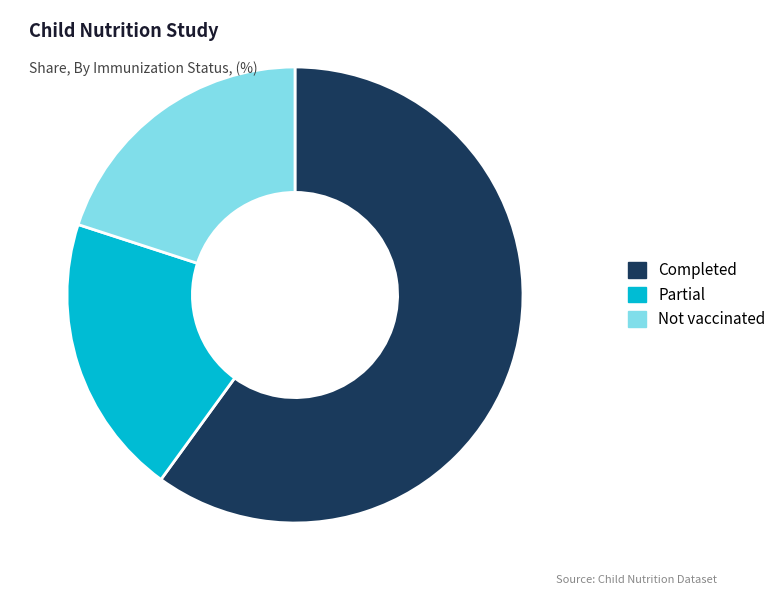

Is there a majority slice in this chart?

Yes